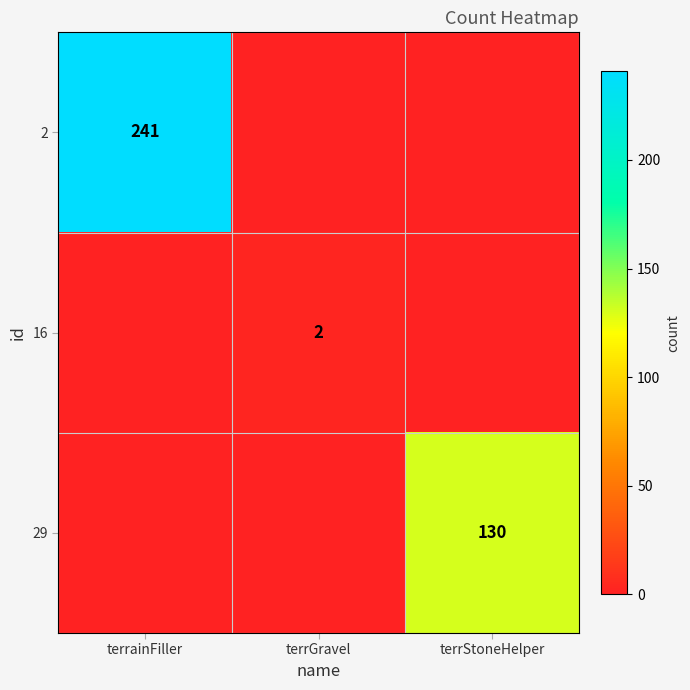

Count the number of data series in this chart.

3